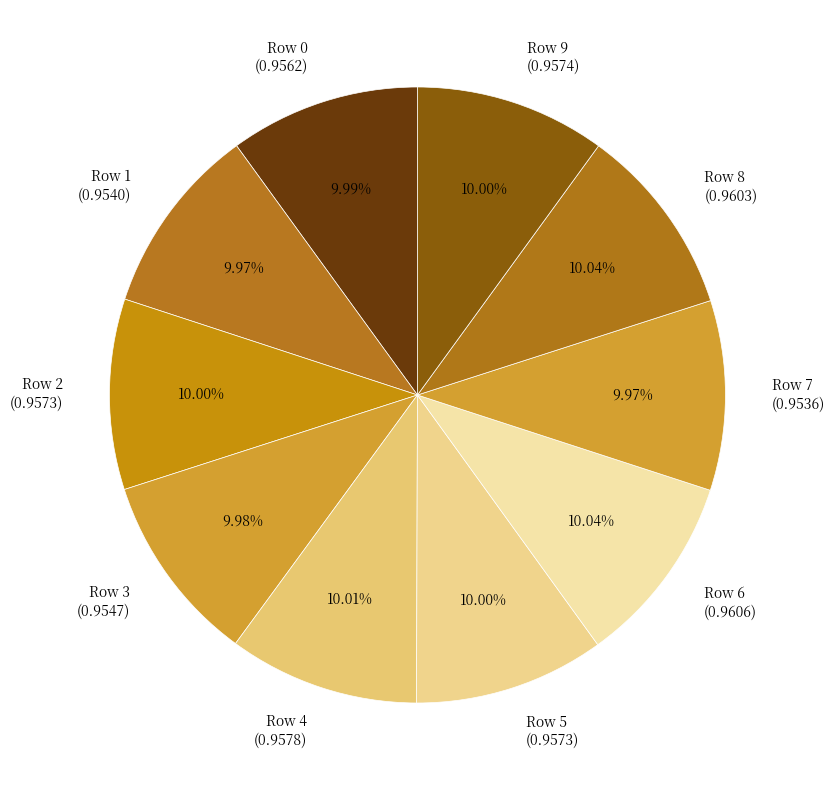

Combined, do Row 6 (0.9606) and Row 0 (0.9562) account for over 50%?

No